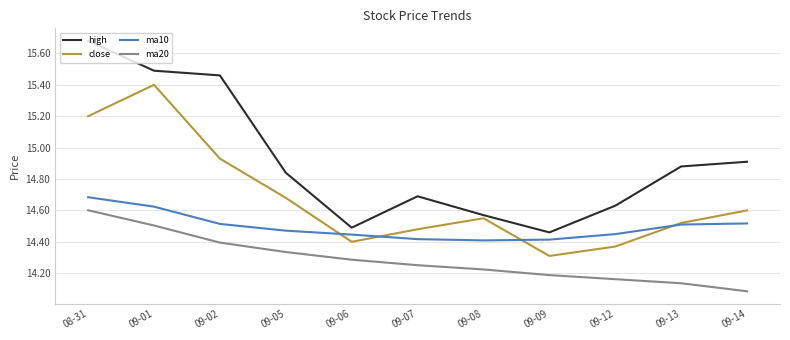

Which category has the lowest value across all series?

09-14